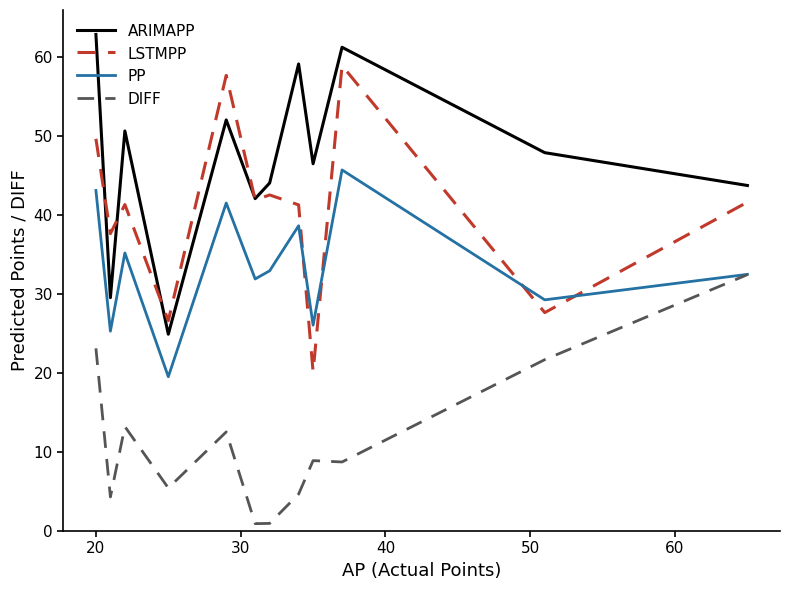

What is the average value of the LSTMPP series?

40.6